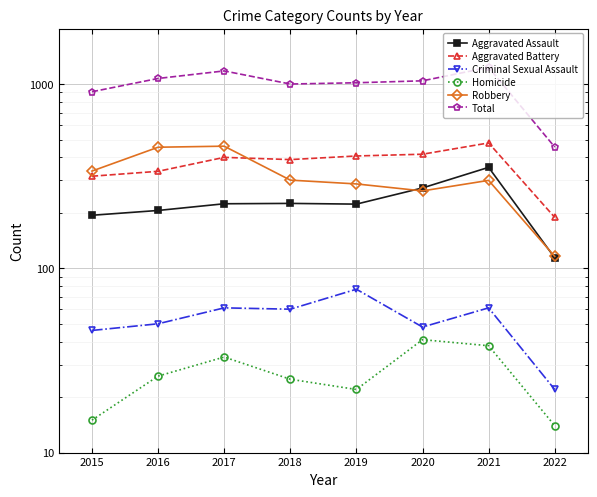

What is the sum of all Robbery values?

2518